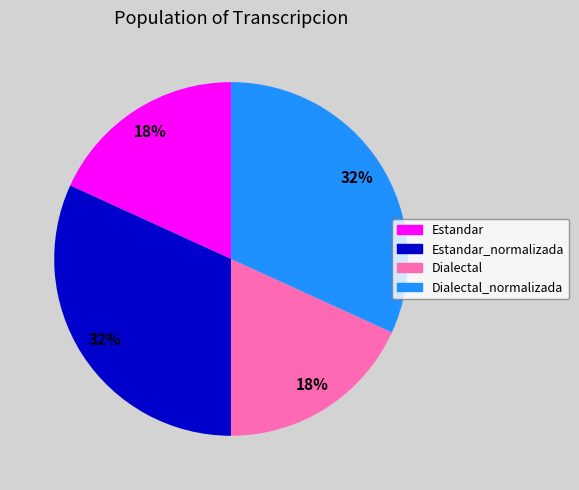

To the nearest percent, what is the difference between the Estandar and Dialectal_normalizada slice percentages?

14%